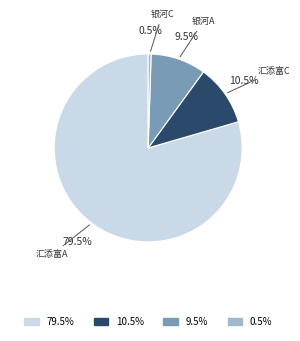

Combined, do 银河C and 银河A account for over 50%?

No